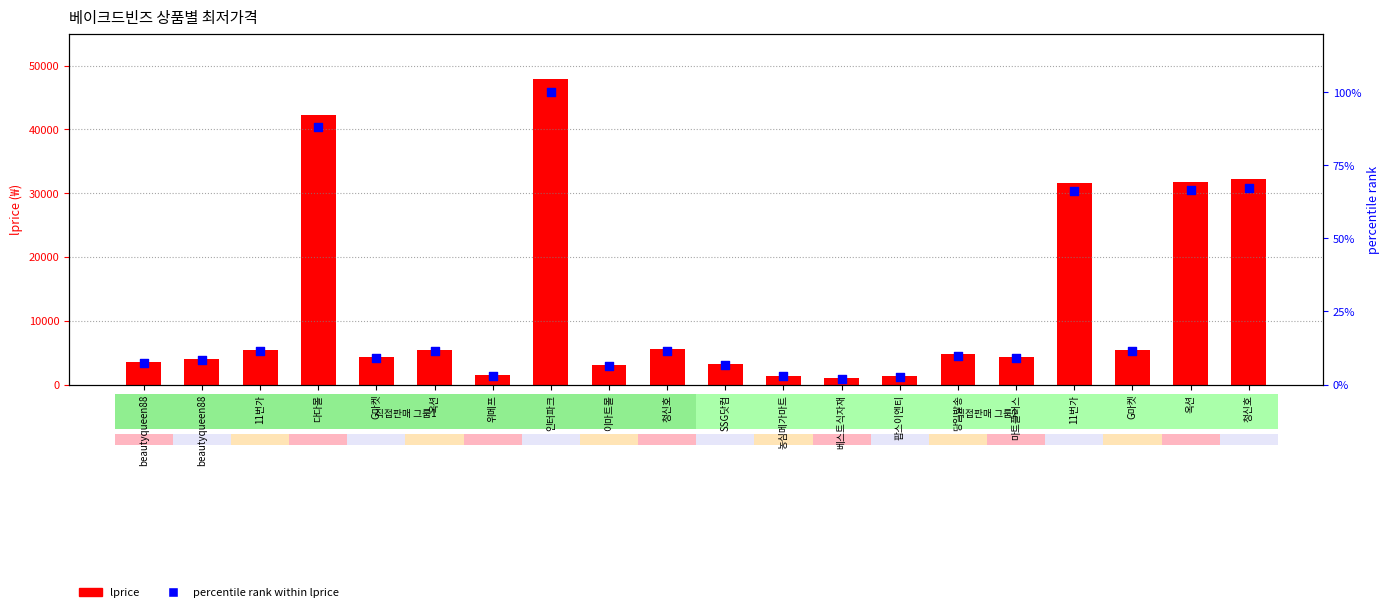

Is the value of lprice at 팝스이엔티 greater than the value of percentile rank at 인터파크?

Yes